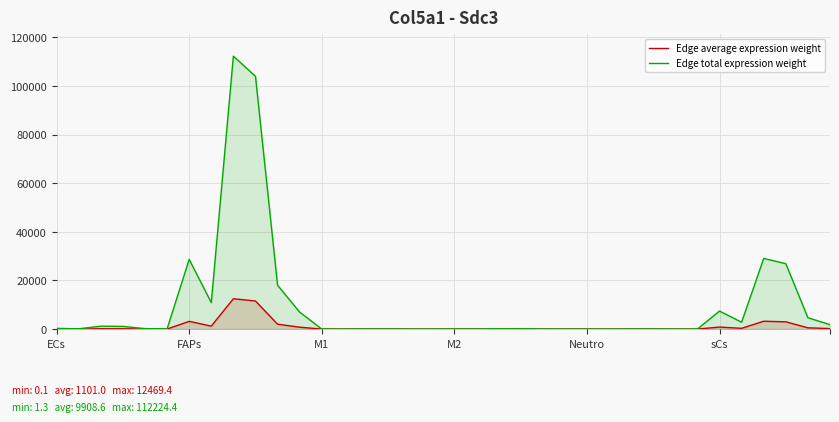

What is the total value across all series at 17?

1.8